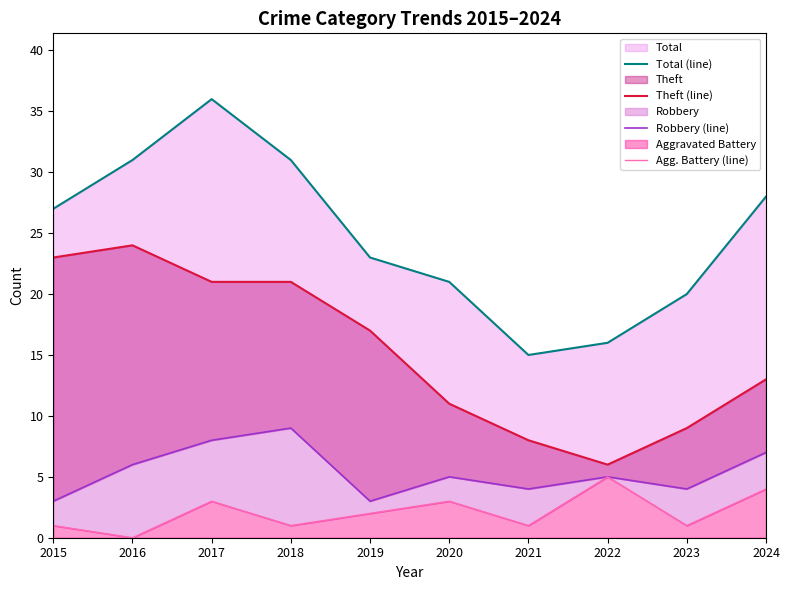

Reading left to right, what are all the values shown in this chart?

Total (line): 27	31	36	31	23	21	15	16	20	28
Theft (line): 23	24	21	21	17	11	8	6	9	13
Robbery (line): 3	6	8	9	3	5	4	5	4	7
Agg. Battery (line): 1	0	3	1	2	3	1	5	1	4